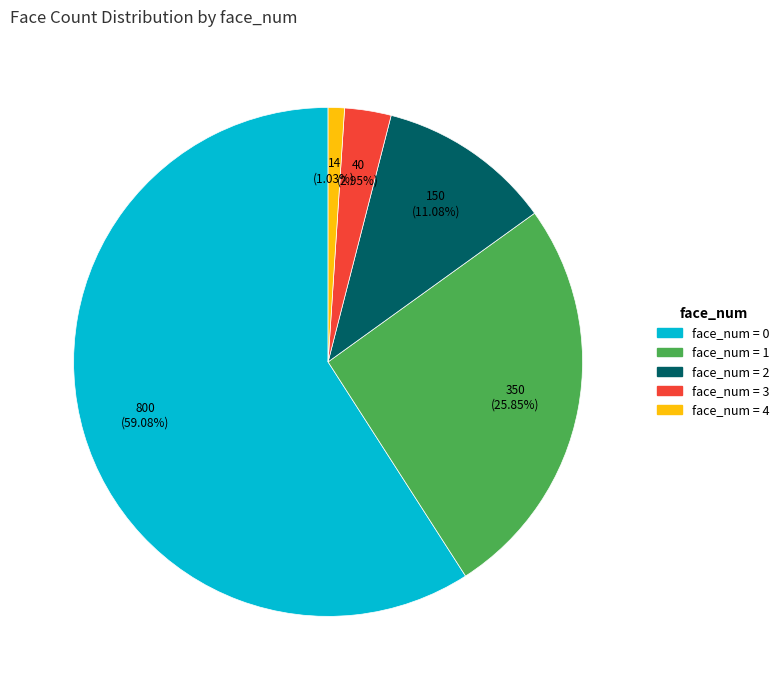

Does any single category account for the majority?

Yes